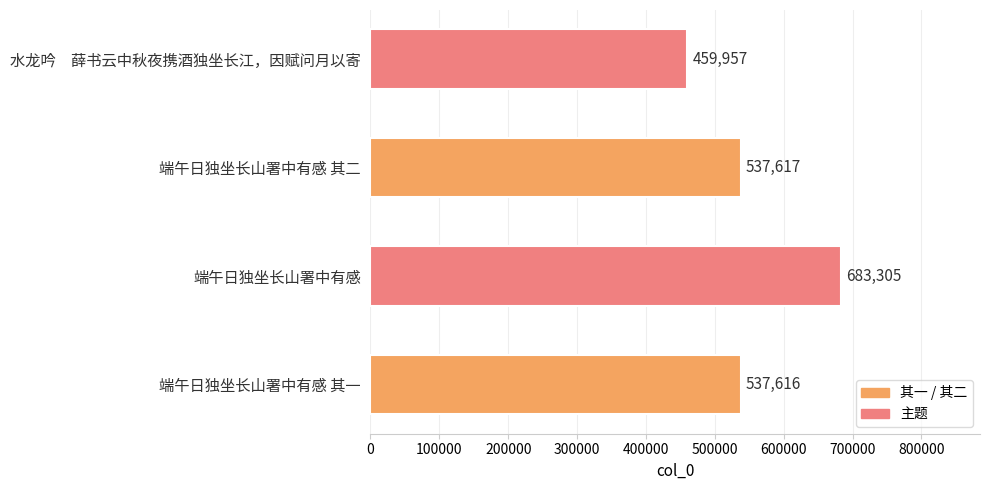

Where is the data nearest to the value 571631?

端午日独坐长山署中有感 其二